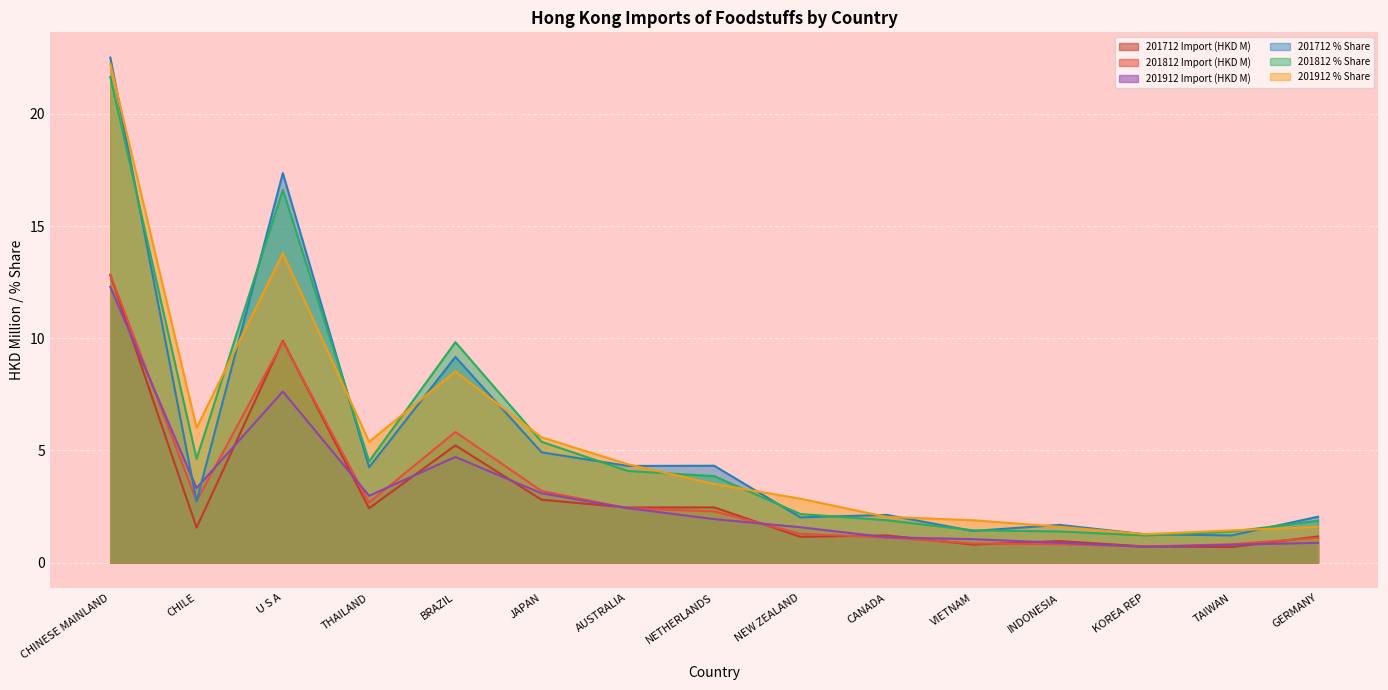

Which series has the largest total across all categories?

201912 % Share